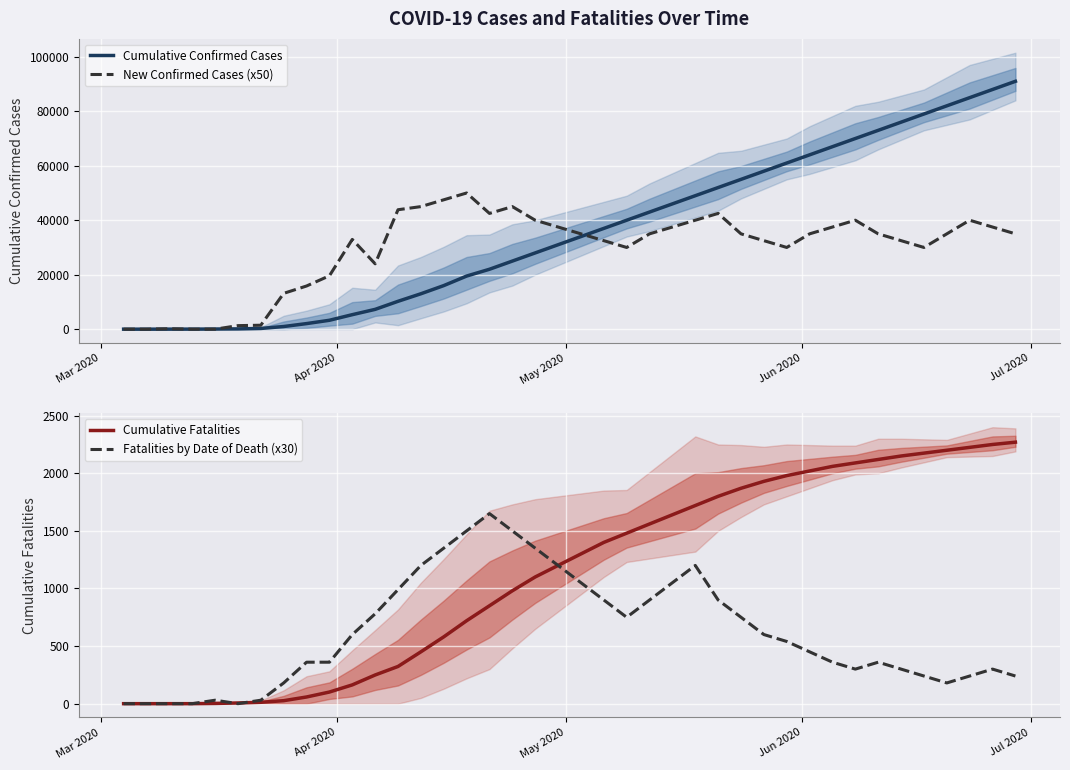

At how many categories does at least one series exceed 54874?

13